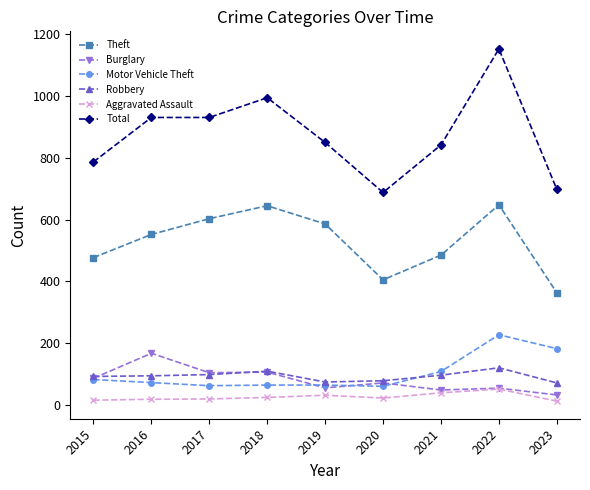

What is the value of the Robbery point at the 2nd from the left?

94